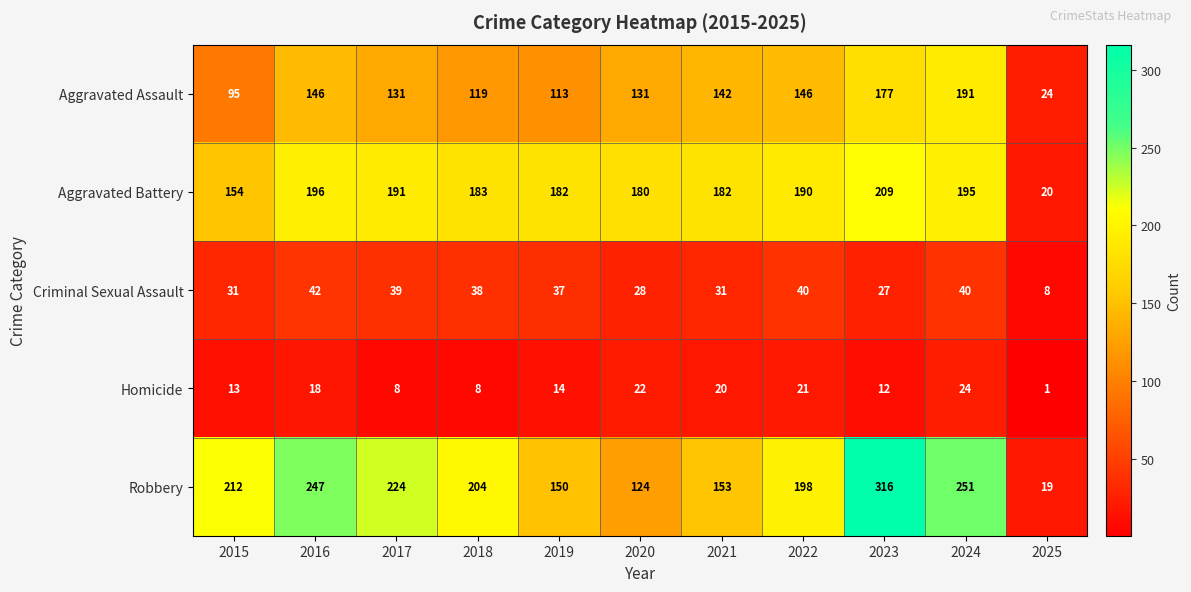

Which series has the largest range (max minus min)?

Robbery